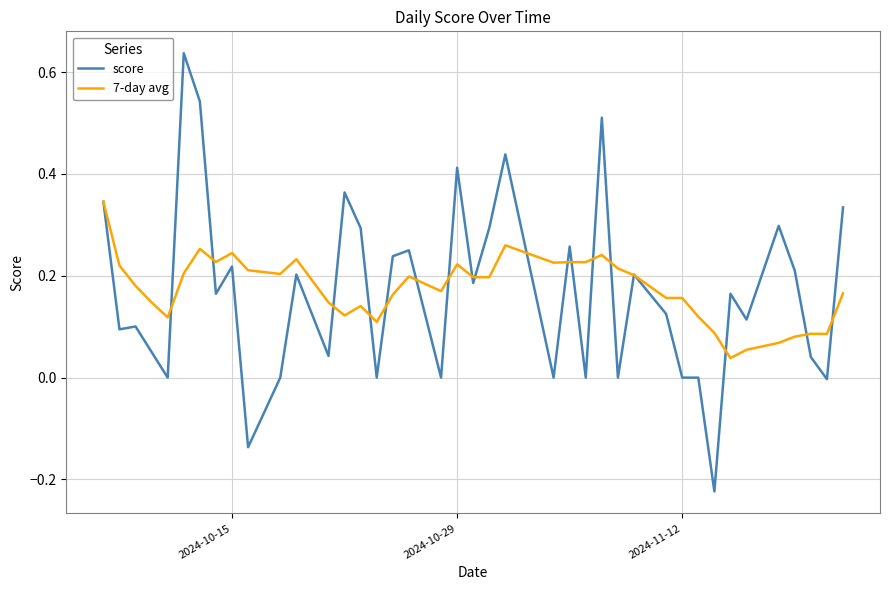

How many series are shown in this chart?

2